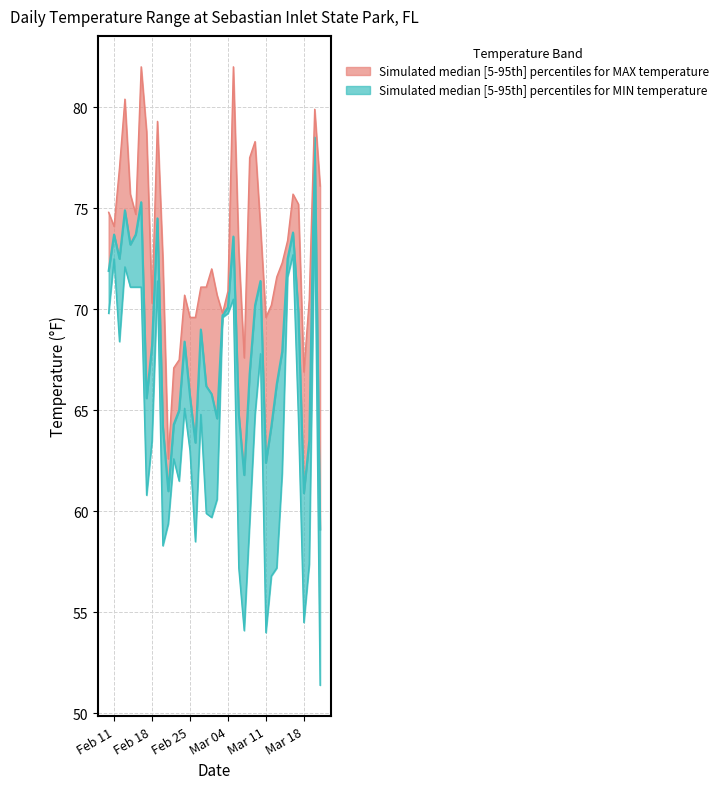

Which category has the lowest value in the MAX series?

2025-02-21